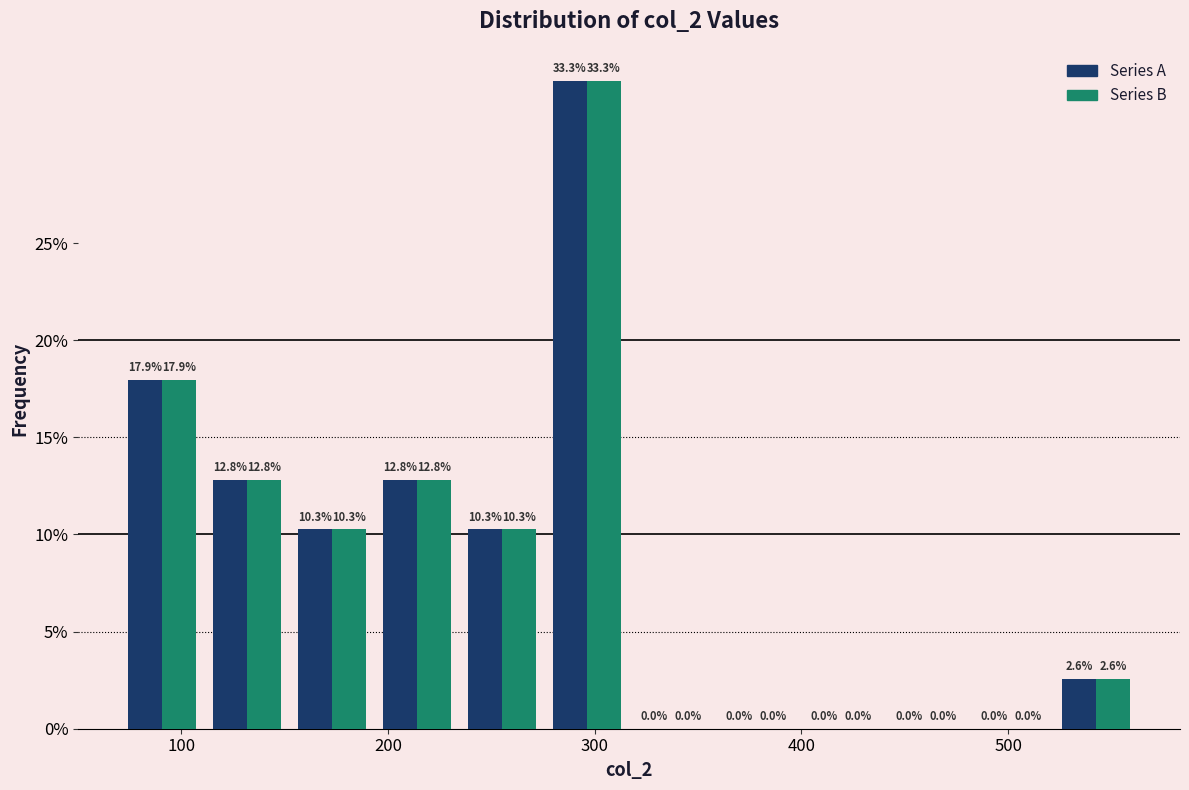

Reading left to right, list every range on the x-axis with the height of the bar of each series over it. The bar edges are not printed on the chart, so give them approximately, as read against the axis.

70 to 110: Series A=17.9	Series B=17.9
110 to 150: Series A=12.8	Series B=12.8
150 to 190: Series A=10.3	Series B=10.3
190 to 230: Series A=12.8	Series B=12.8
230 to 280: Series A=10.3	Series B=10.3
280 to 320: Series A=33.3	Series B=33.3
320 to 360: Series A=0.0	Series B=0.0
360 to 400: Series A=0.0	Series B=0.0
400 to 440: Series A=0.0	Series B=0.0
440 to 480: Series A=0.0	Series B=0.0
480 to 520: Series A=0.0	Series B=0.0
520 to 560: Series A=2.6	Series B=2.6